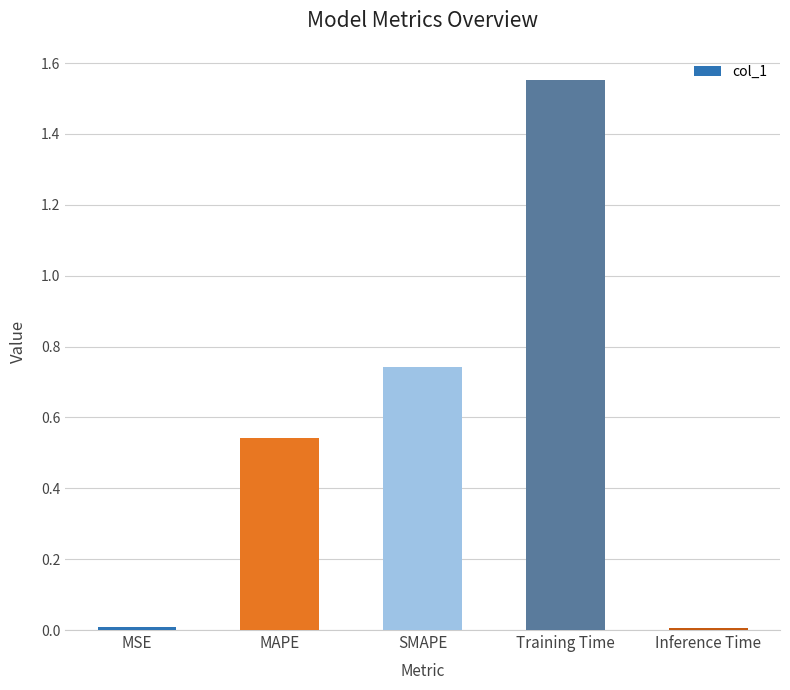

The chart shows a value of 0.3 at MAPE. True or false?

False